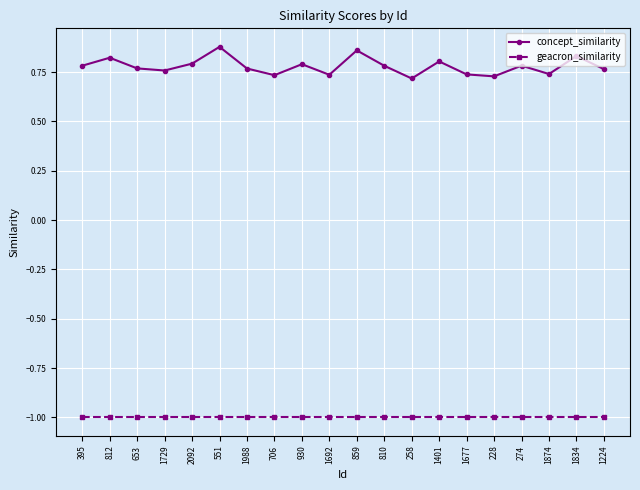

Rank the series at 258 from lowest to highest value.

geacron_similarity, concept_similarity